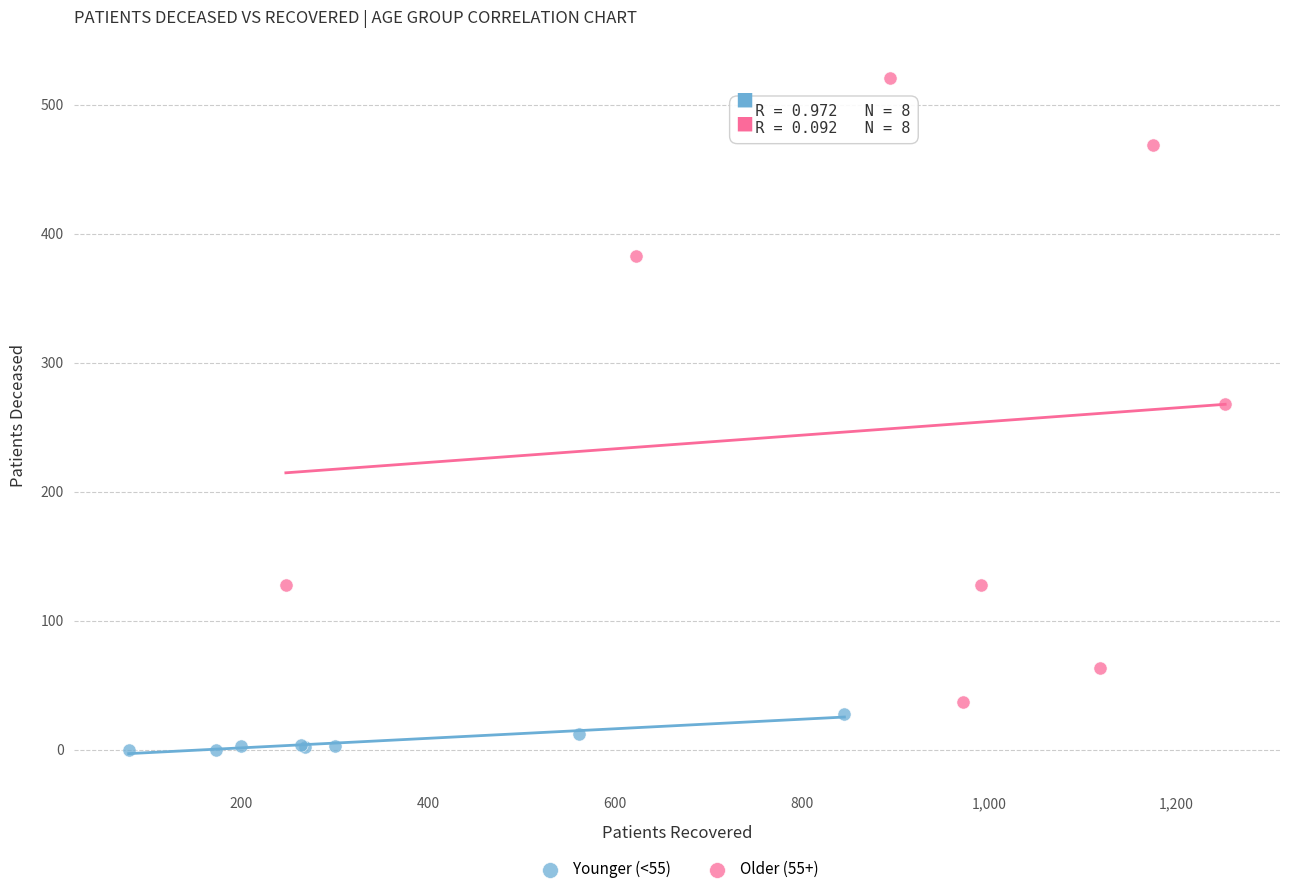

Which series has the largest Y range (max minus min)?

Older (55+)